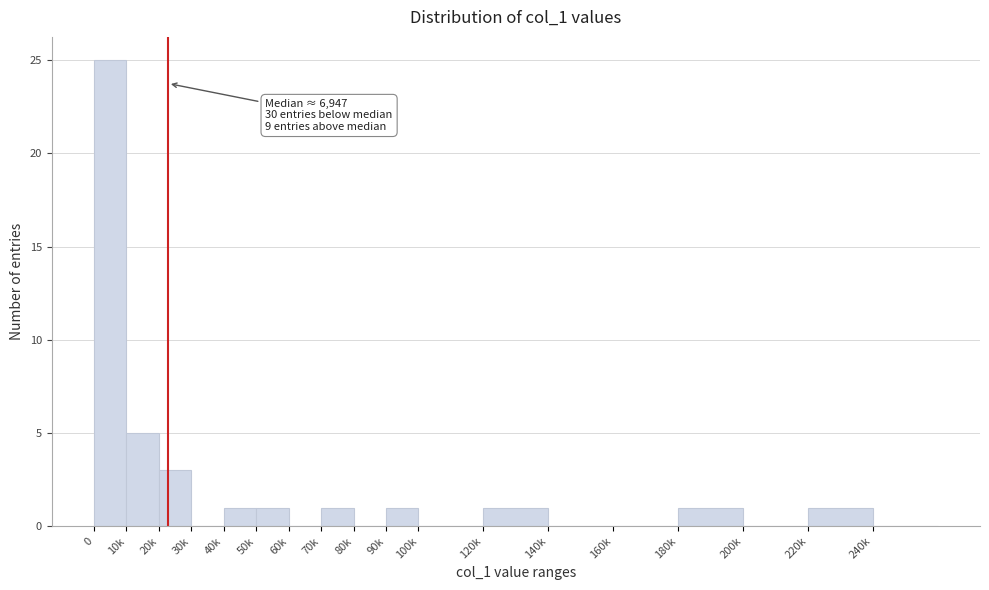

Reading right to left, transcribe all the data shown in this chart.

240k=0	220k=1	200k=0	180k=1	160k=0	140k=0	120k=1	100k=0	90k=1	80k=0	70k=1	60k=0	50k=1	40k=1	30k=0	20k=3	10k=5	0=25